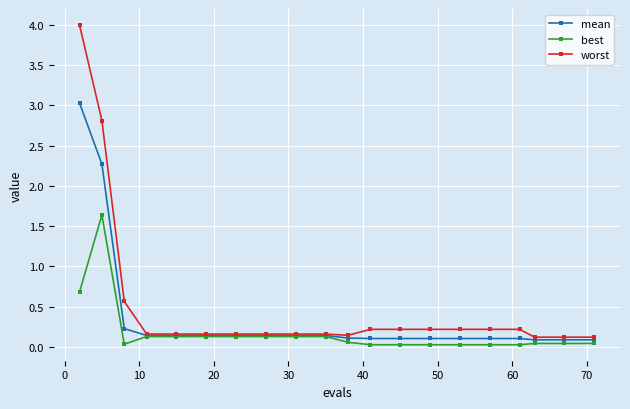

What is the value of the mean point at the 3rd from the left?

0.2